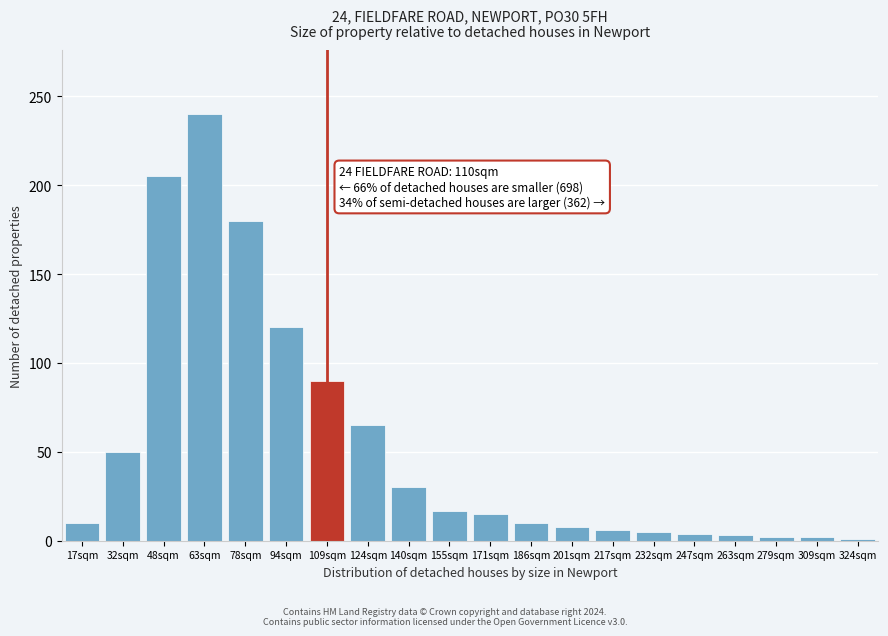

What is the label of the 6th bar from the right?

232sqm